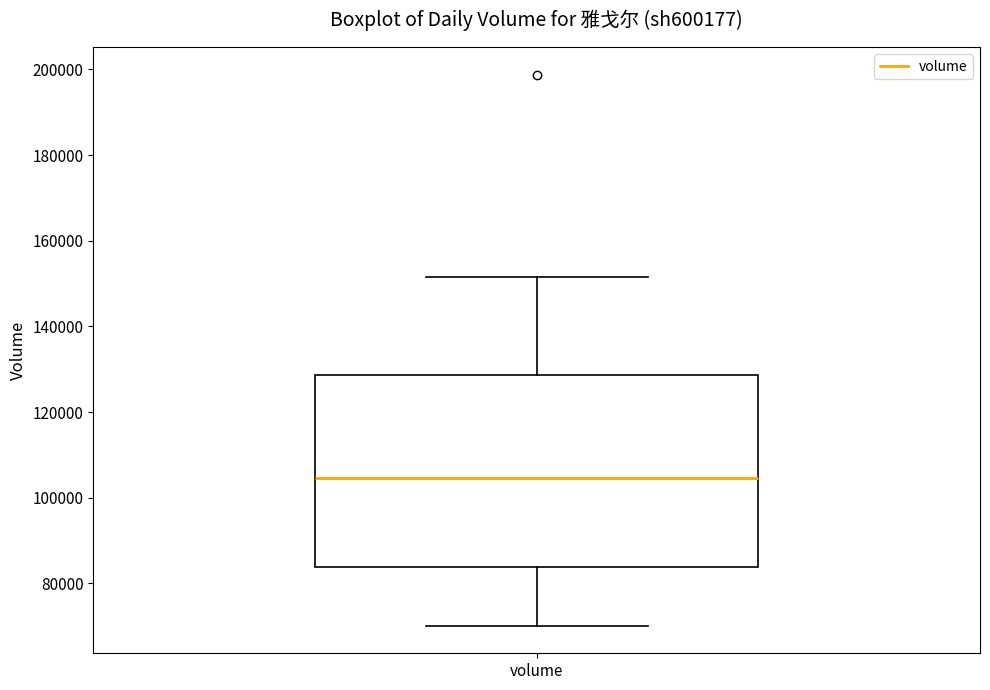

Transcribe this box plot: give where the median line is, the range the box spans, and where the two whiskers end, as read against the y-axis. The values are not printed on the chart, so give them approximately, as read against the axis.

median 104000, box 84000 to 128000, whiskers 70000 to 152000